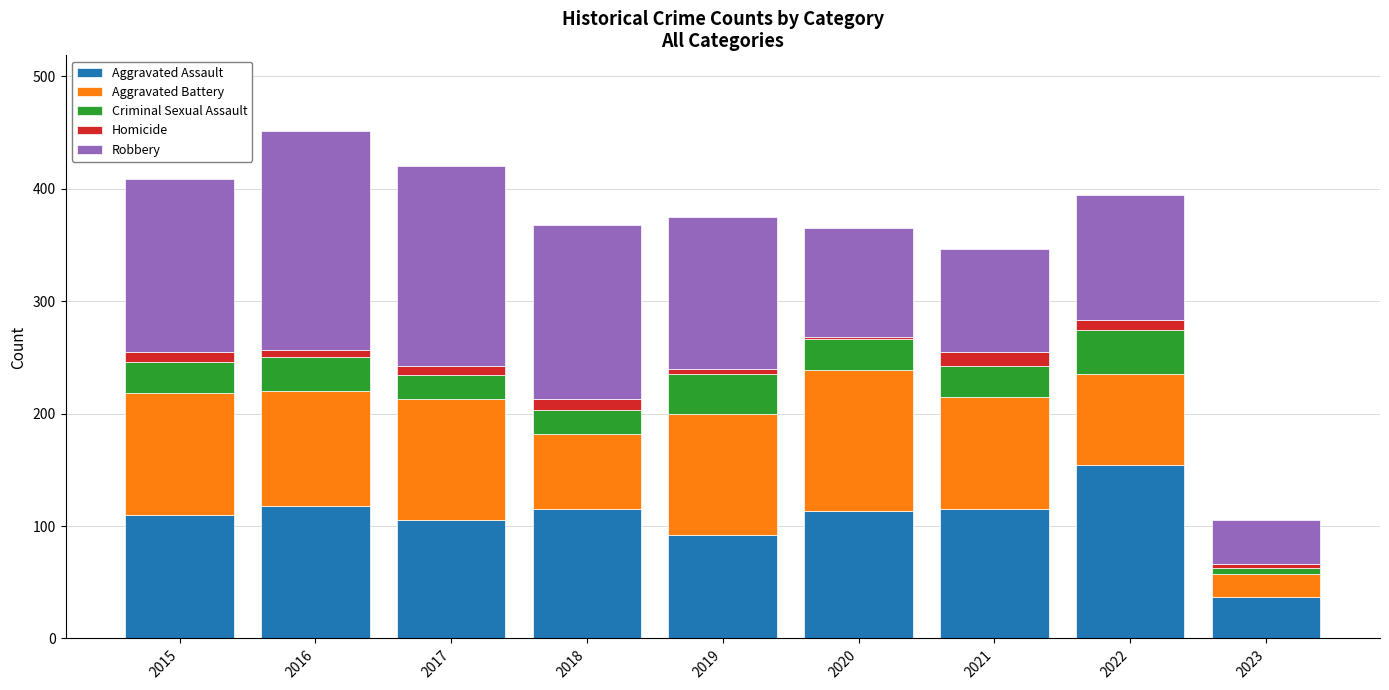

True or false: Aggravated Assault has a value of 115 at 2018.

True